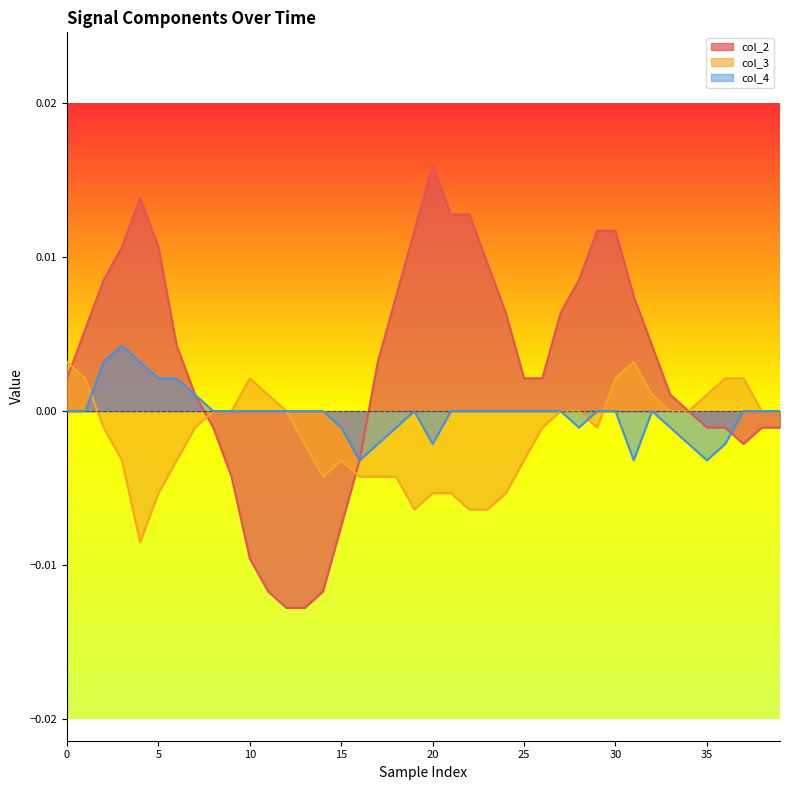

Does the chart have visible grid lines?

No